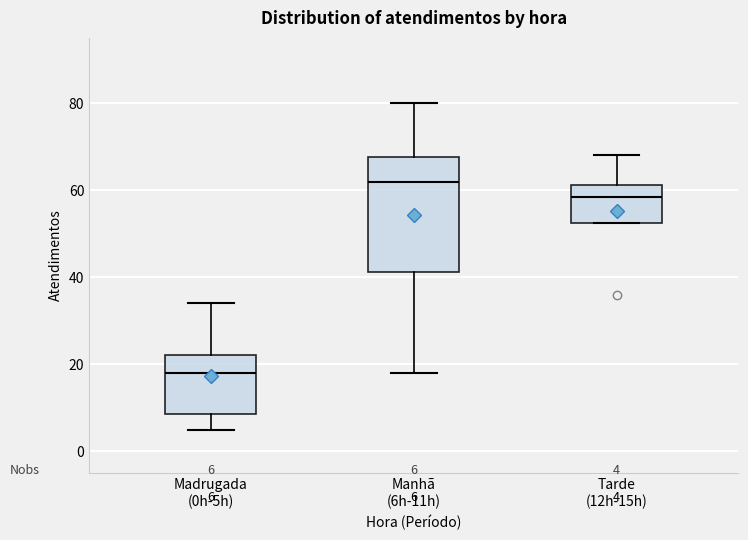

Which box has the lowest median line?

Madrugada (0h-5h)